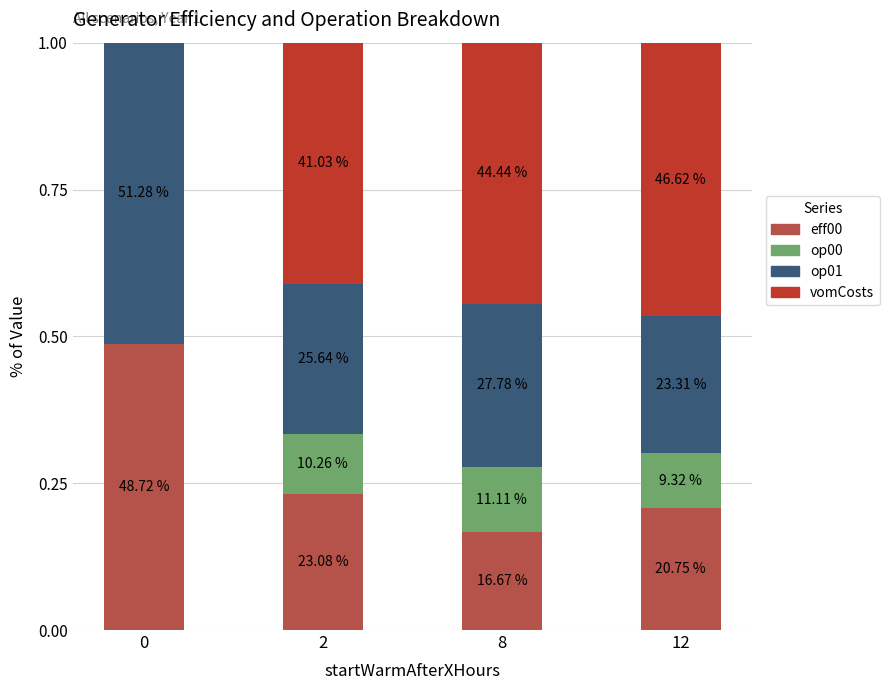

Are the bars horizontal?

No